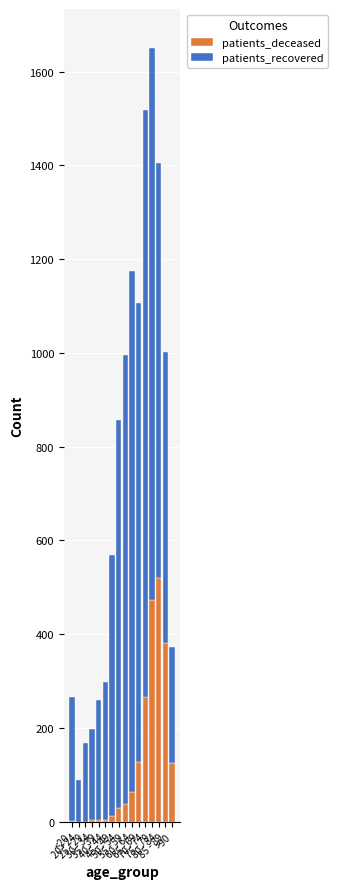

What is the maximum value for patients_deceased?

519